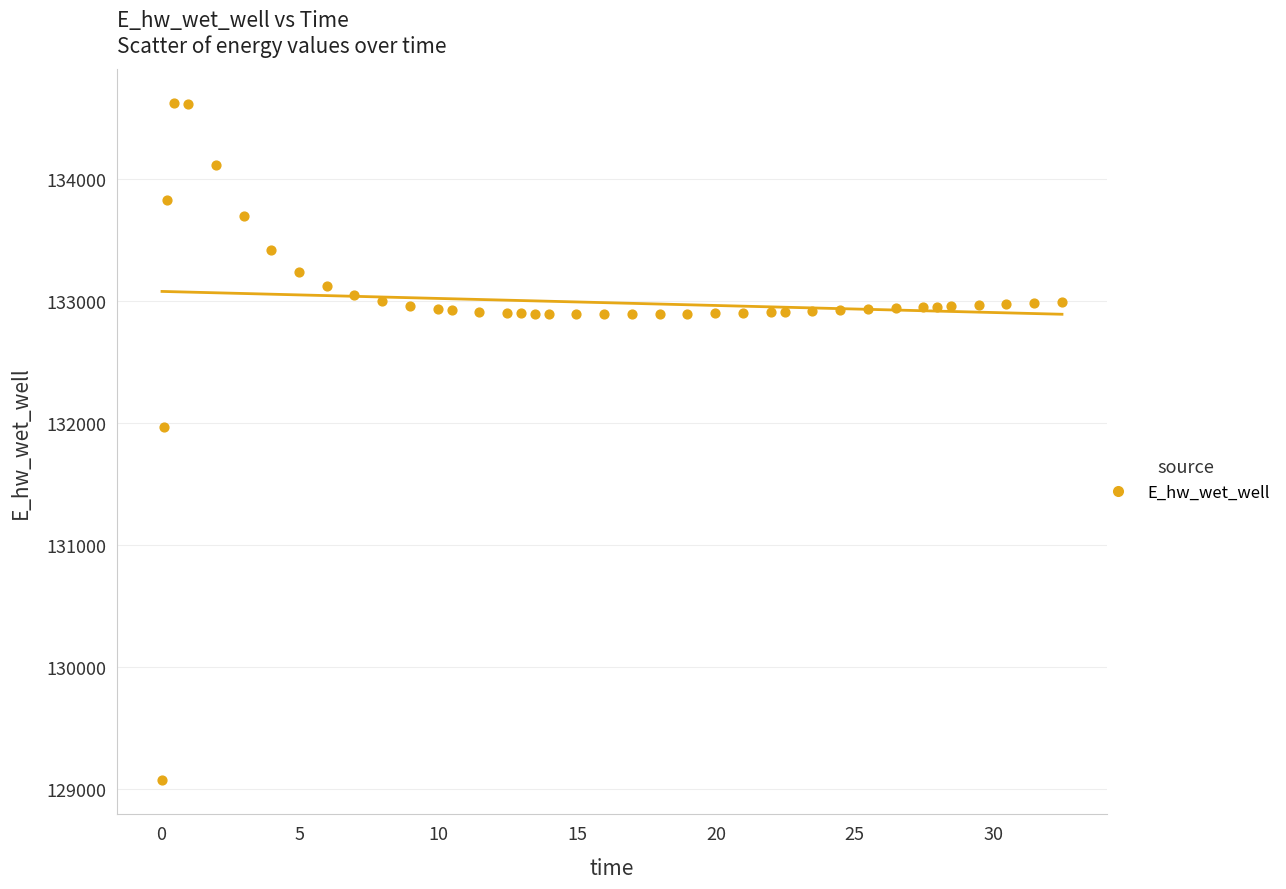

What Y value in the scatter plot is closest to 131849?

131969.9